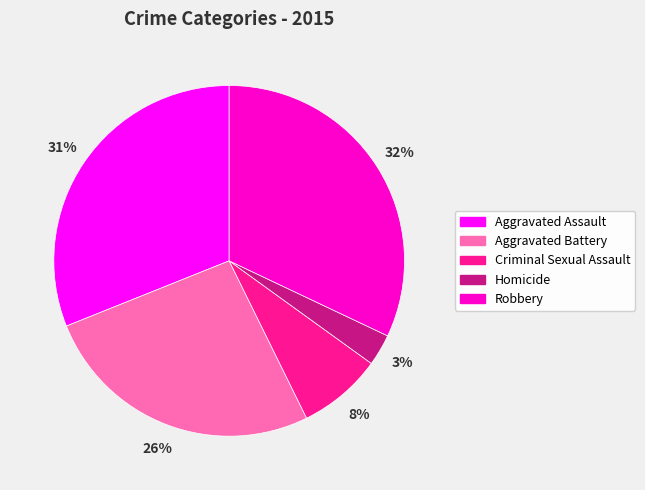

Do Aggravated Assault and Homicide together represent more than half of the pie?

No